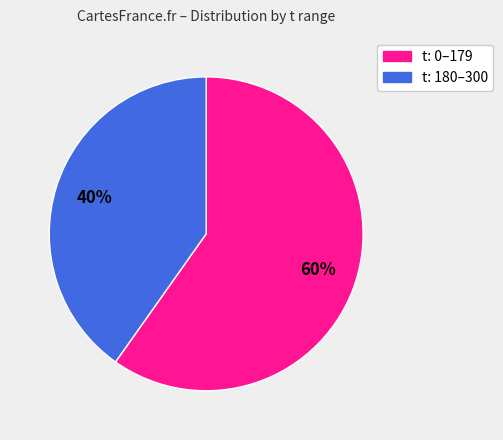

Does any single category account for the majority?

Yes